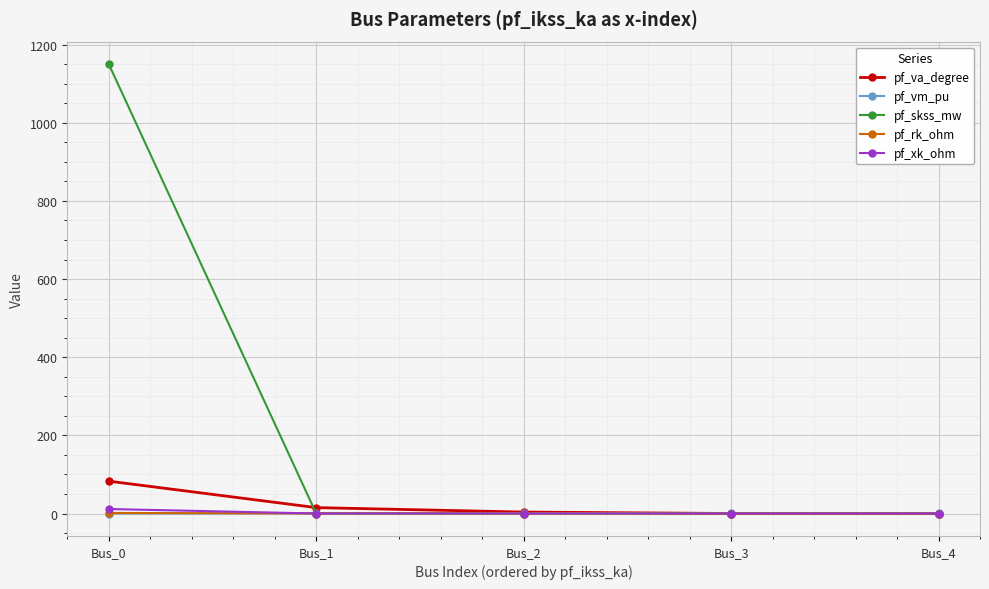

Which series has the largest total across all categories?

pf_skss_mw